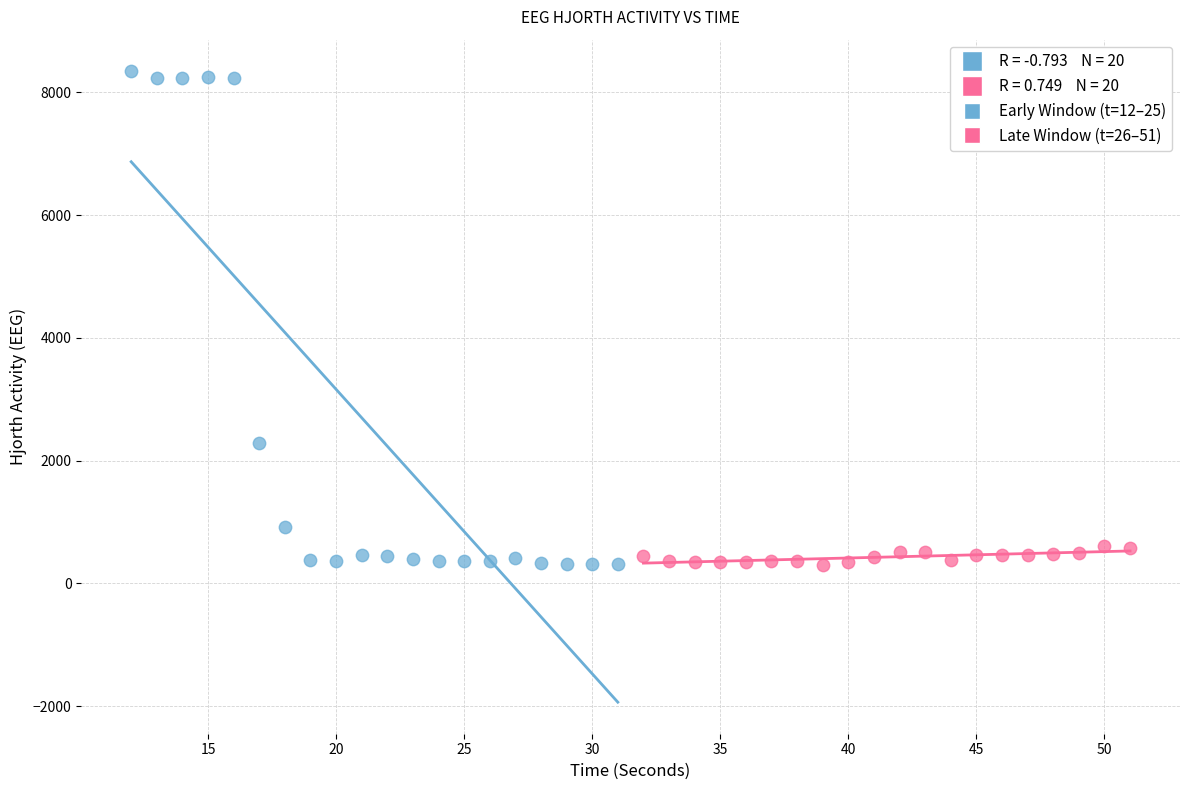

Which series reaches the maximum Y coordinate?

Early Window (t=12–25)